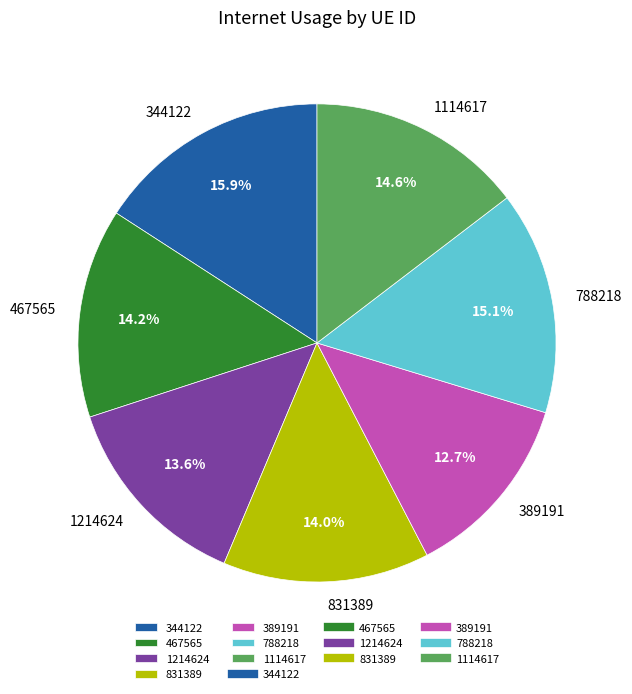

To the nearest percent, what is the average slice percentage?

14%